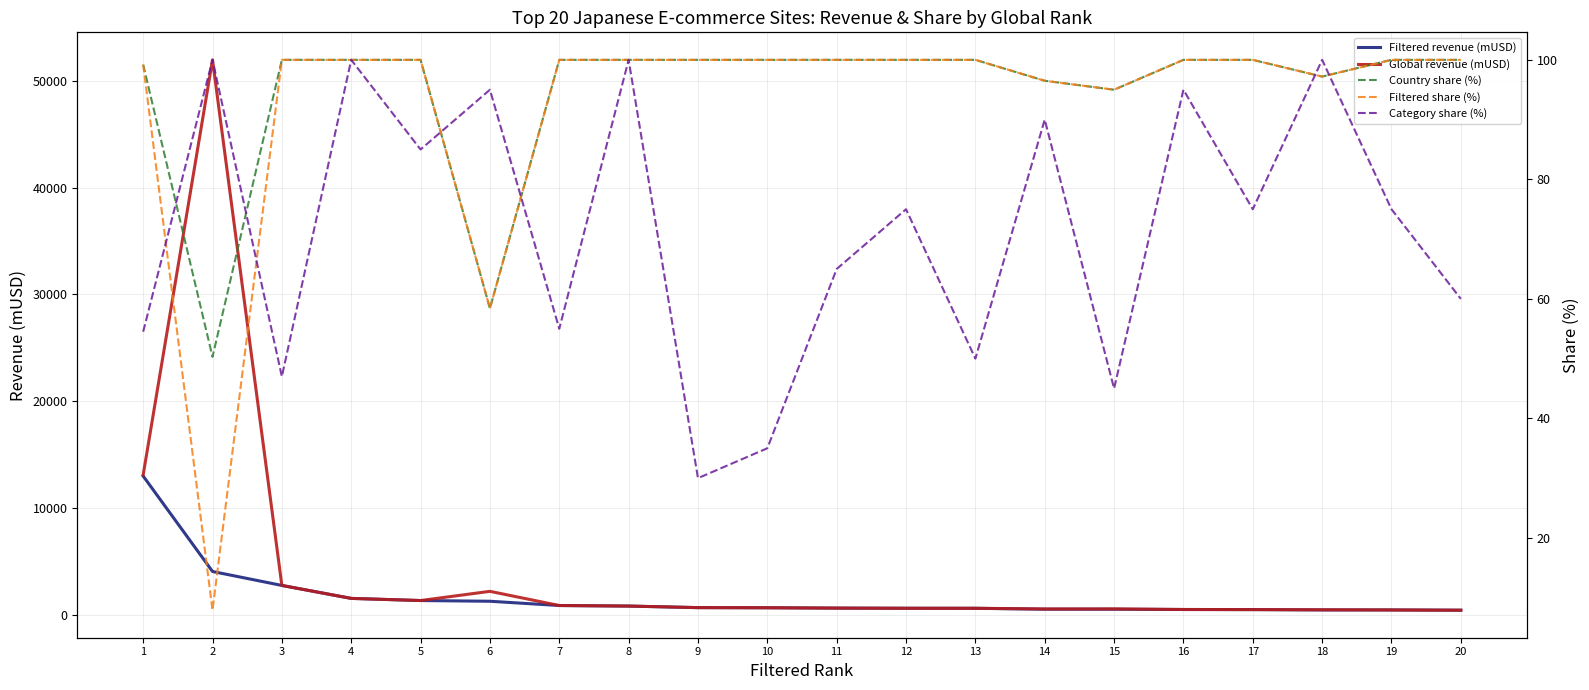

True or false: Global revenue (mUSD) and Filtered revenue (mUSD) cross at least once.

False